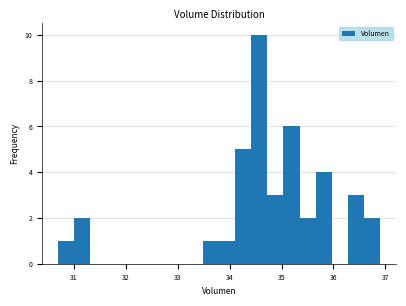

Read against the x-axis, roughly where is the centre of the tallest bar?

34.6